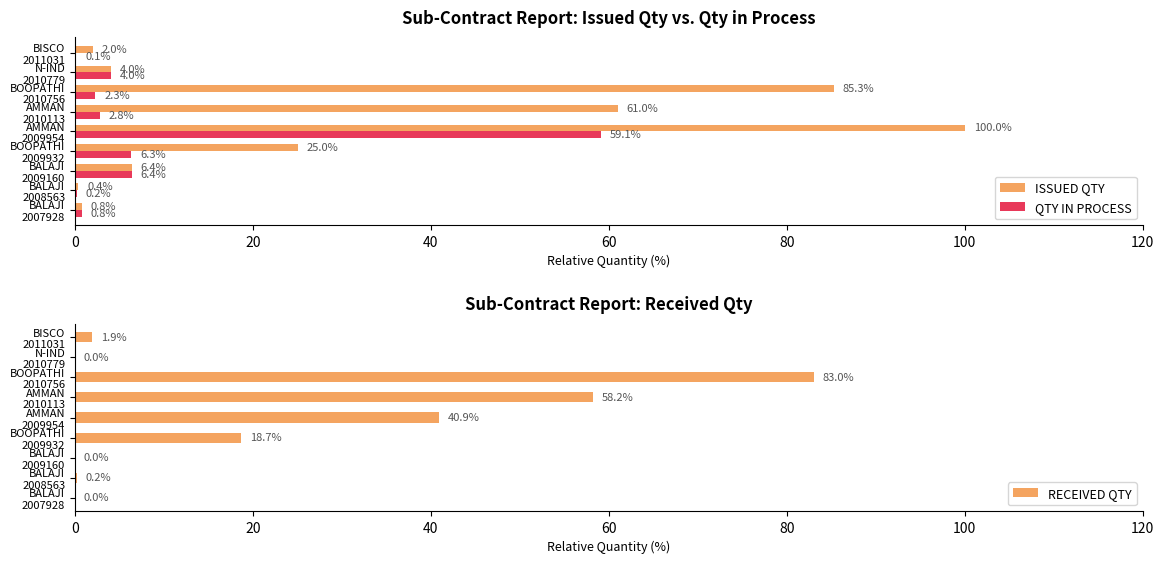

At which label is RECEIVED QTY closest to 41?

AMMAN
2009954